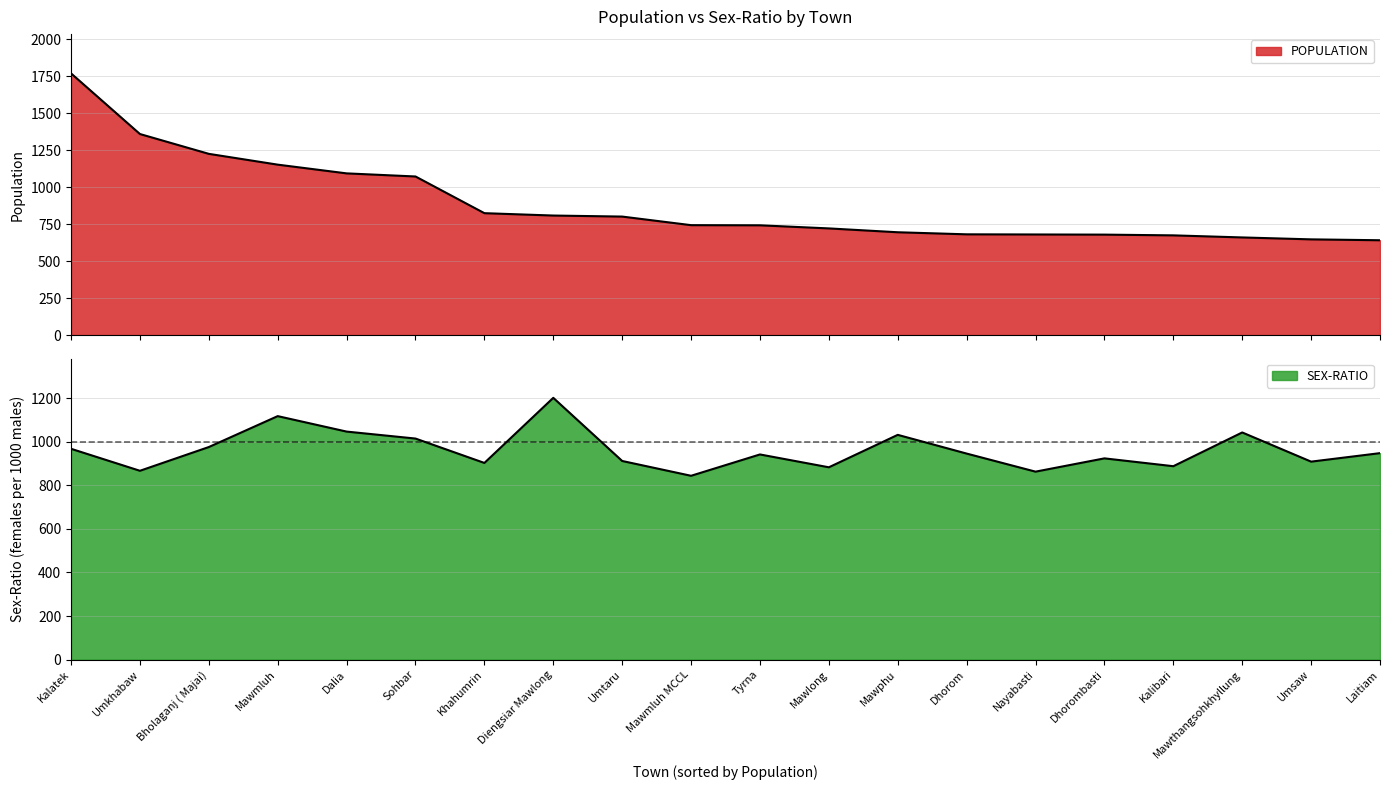

How many values in the POPULATION series are below 743?

10